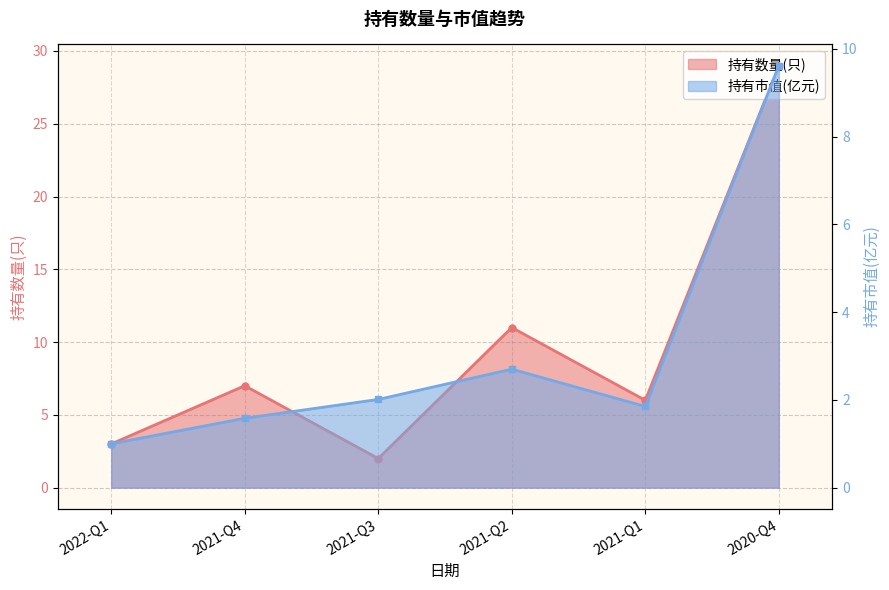

Where does the 持有市值(亿元) series first go above 2?

2021-Q3